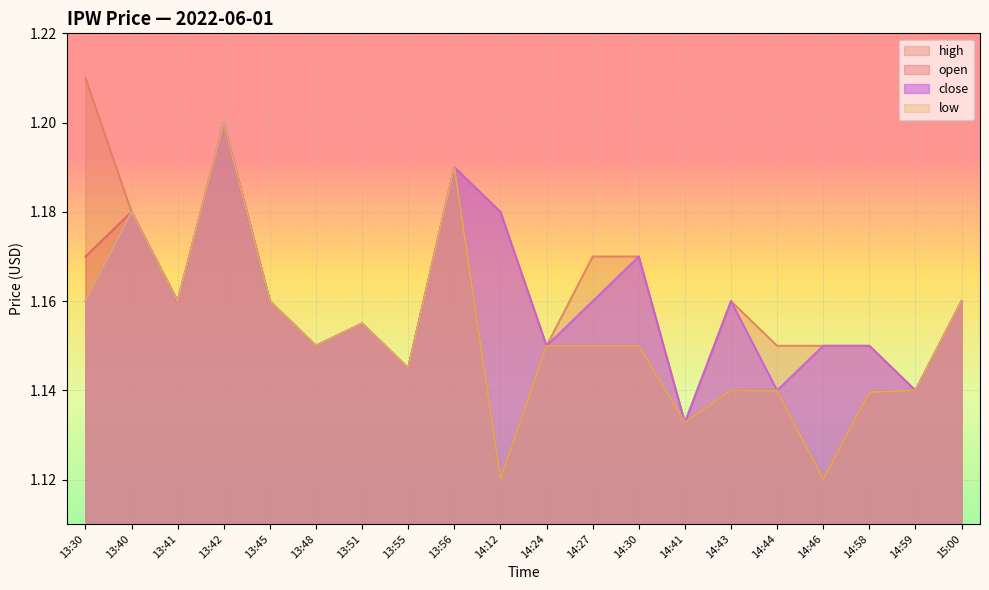

The close series shows 1.2 at 14:27. True or false?

True